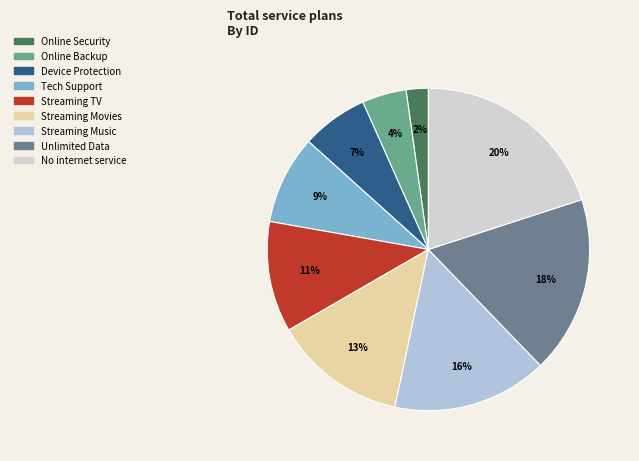

What is the total percentage of Online Backup and Device Protection?

11.1%